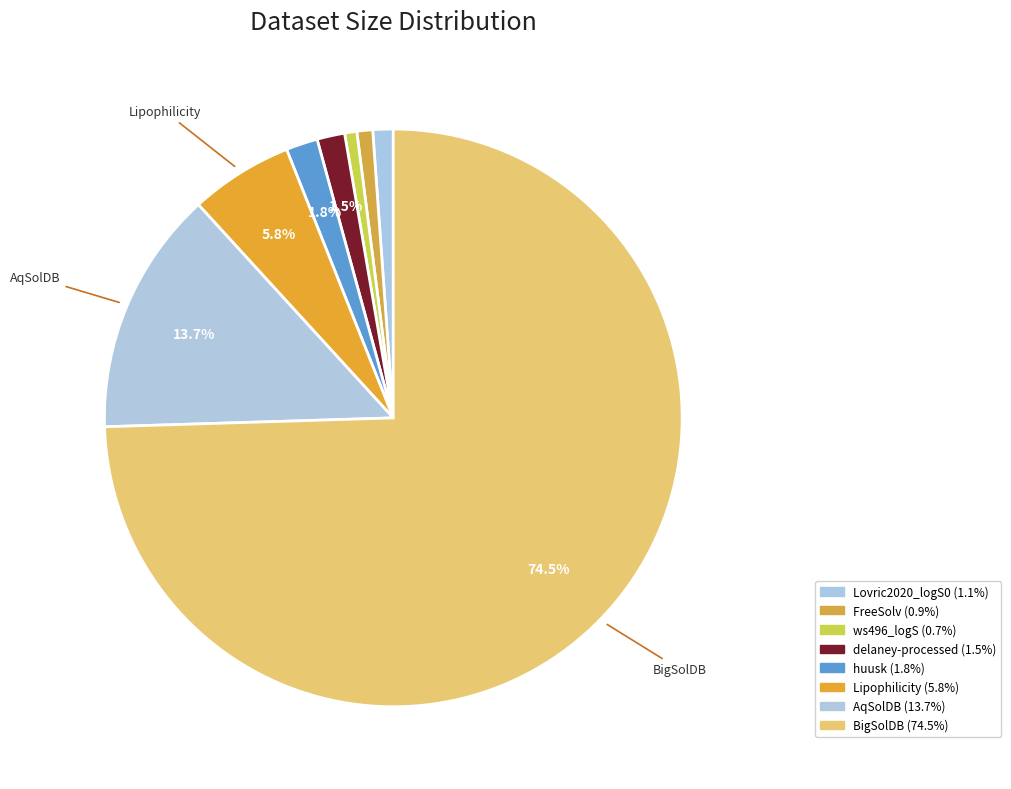

Rank the categories by value from lowest to highest.

ws496_logS, FreeSolv, Lovric2020_logS0, delaney-processed, huusk, Lipophilicity, AqSolDB, BigSolDB